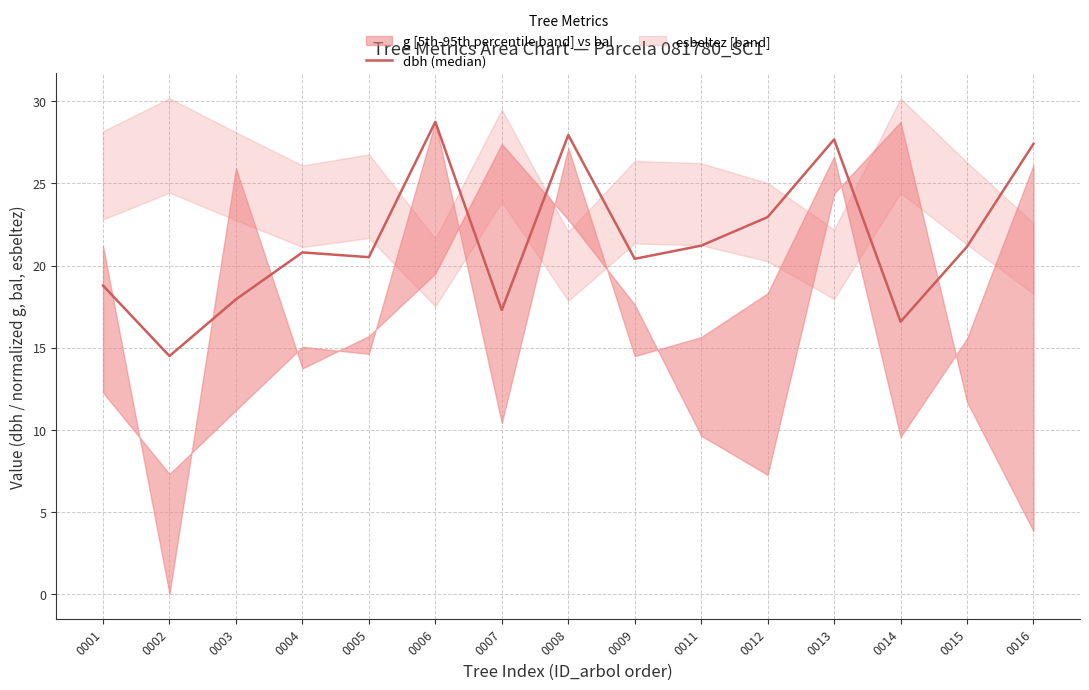

What value does the data have at 0003?

17.9